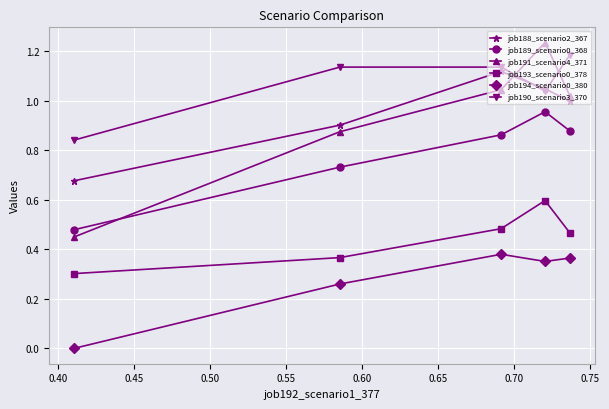

Which series has the largest range (max minus min)?

job191_scenario4_371